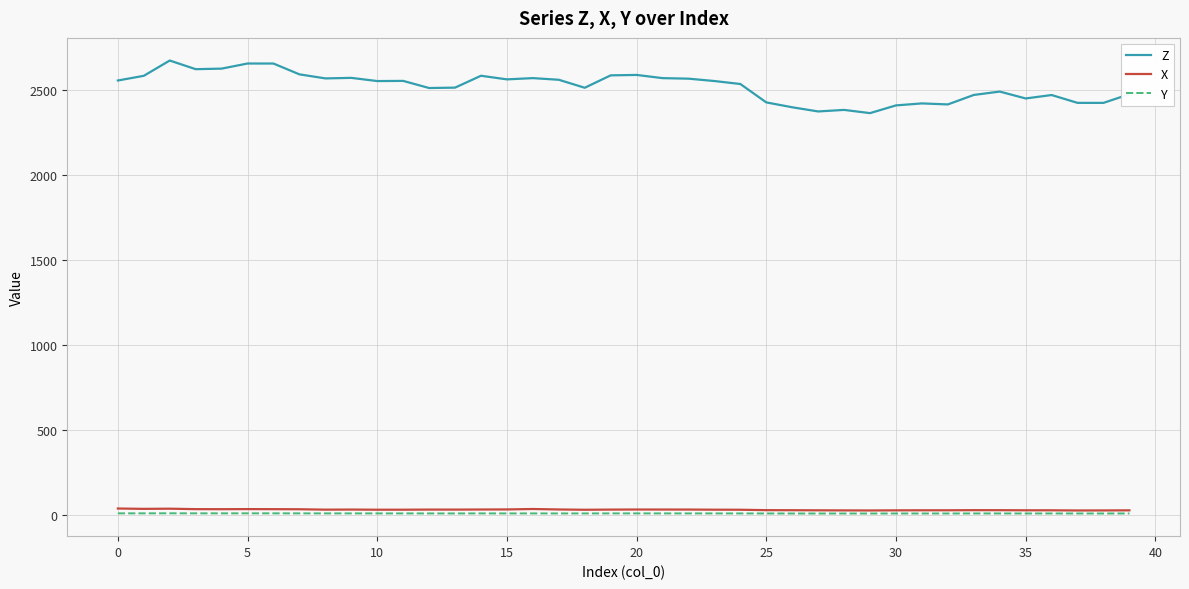

True or false: Y and Z intersect in this chart.

False